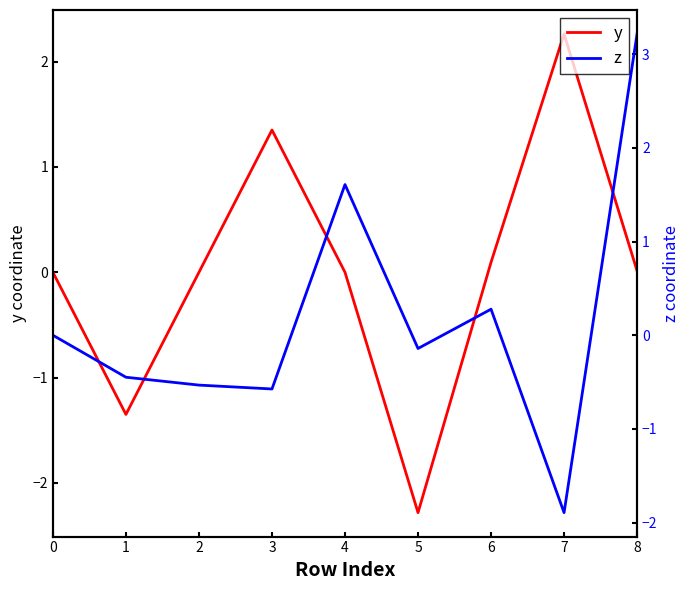

Reading right to left, what are all the values shown in this chart?

y: 8=0.0	7=2.3	6=0.1	5=-2.3	4=0.0	3=1.4	2=0.0	1=-1.3	0=0.0
z: 8=3.2	7=-1.9	6=0.3	5=-0.1	4=1.6	3=-0.6	2=-0.5	1=-0.4	0=0.0